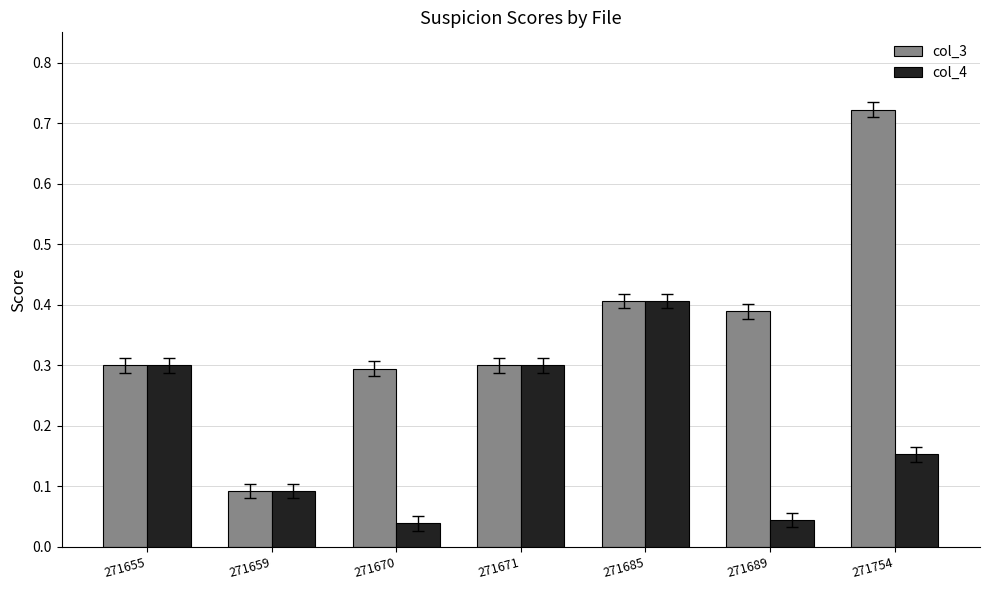

At which label is col_3 closest to 0?

271659